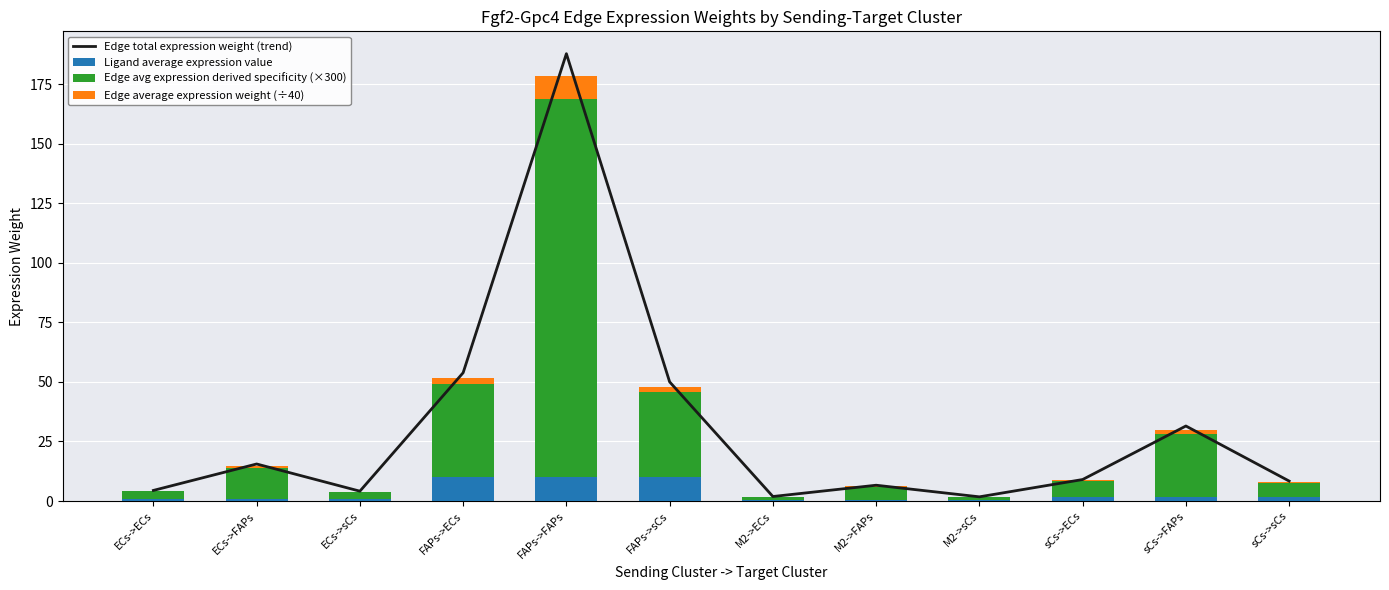

Is the value of Edge average expression weight (÷40) at FAPs->ECs greater than the value of Ligand average expression value at ECs->sCs?

Yes